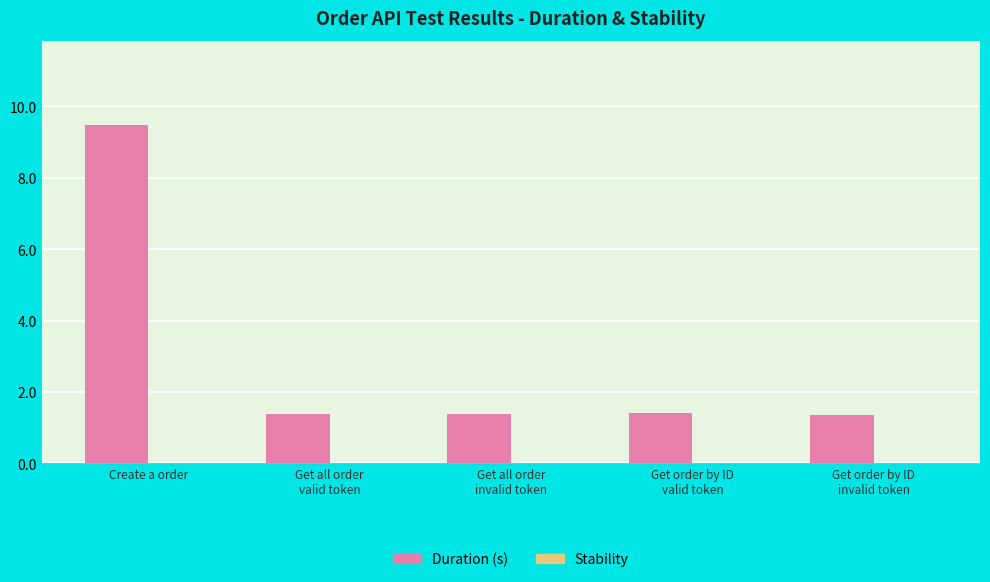

Are the bars grouped side by side (vs. stacked)?

No